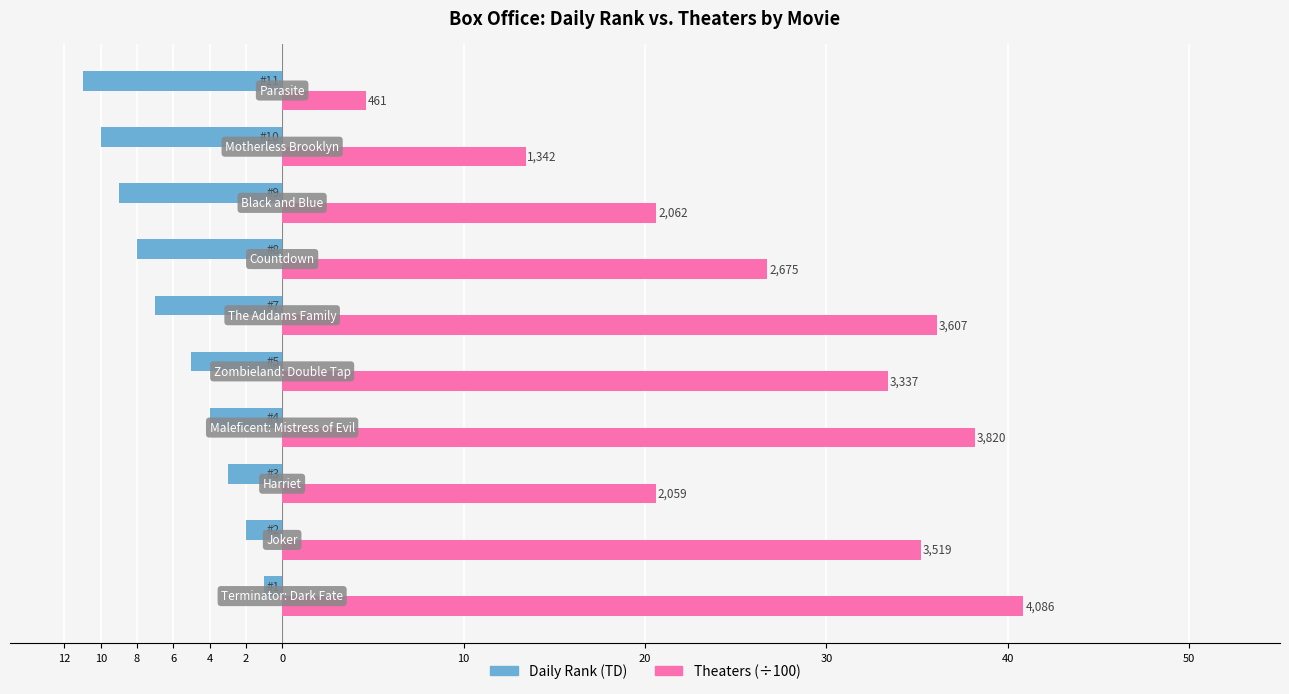

What are all the series names shown in the legend?

Daily Rank (TD), Theaters (÷100)